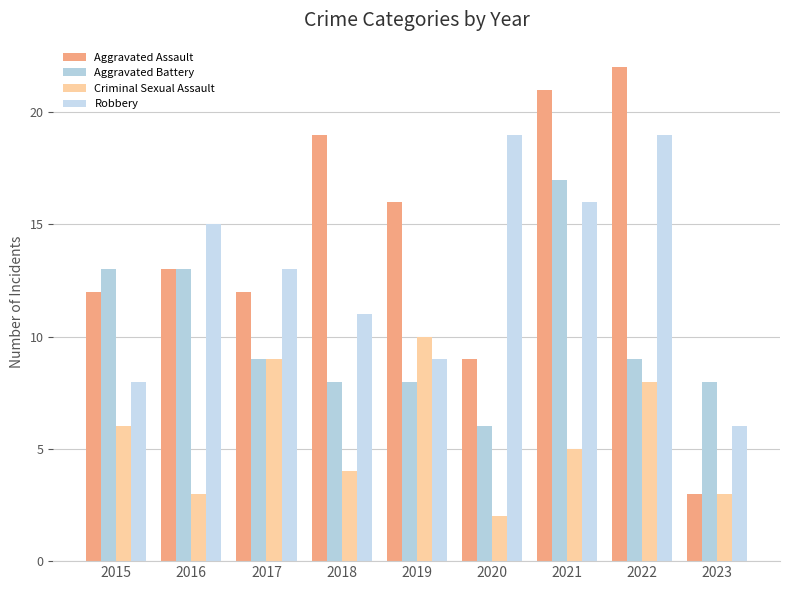

What are all the series names shown in the legend?

Aggravated Assault, Aggravated Battery, Criminal Sexual Assault, Robbery